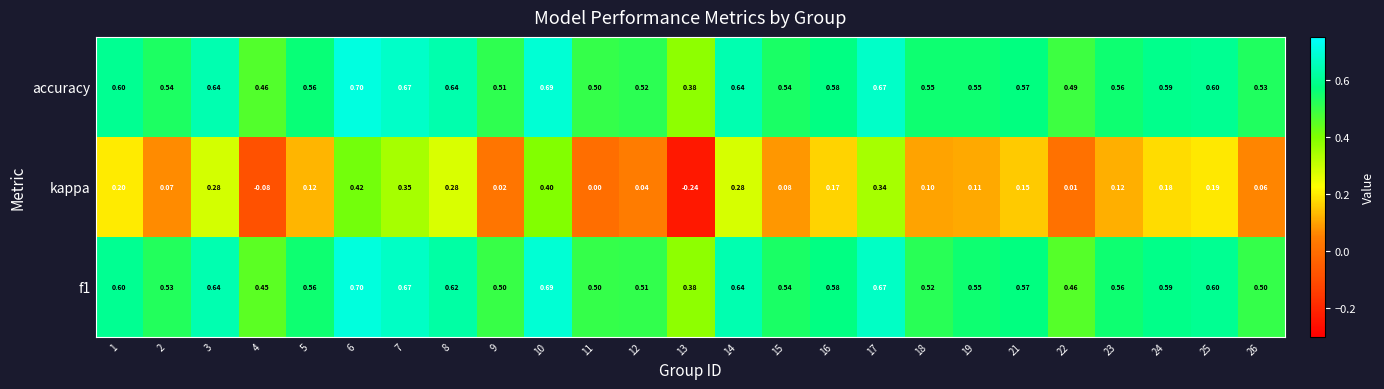

At how many categories does at least one series exceed 0?

25